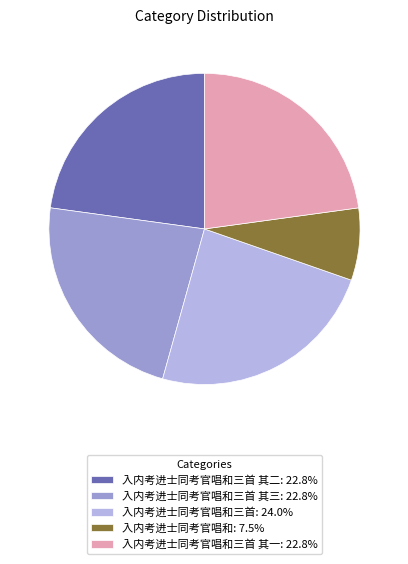

Is the sum of 入内考进士同考官唱和三首 其一: 22.8% and 入内考进士同考官唱和三首 其三: 22.8% greater than half?

No